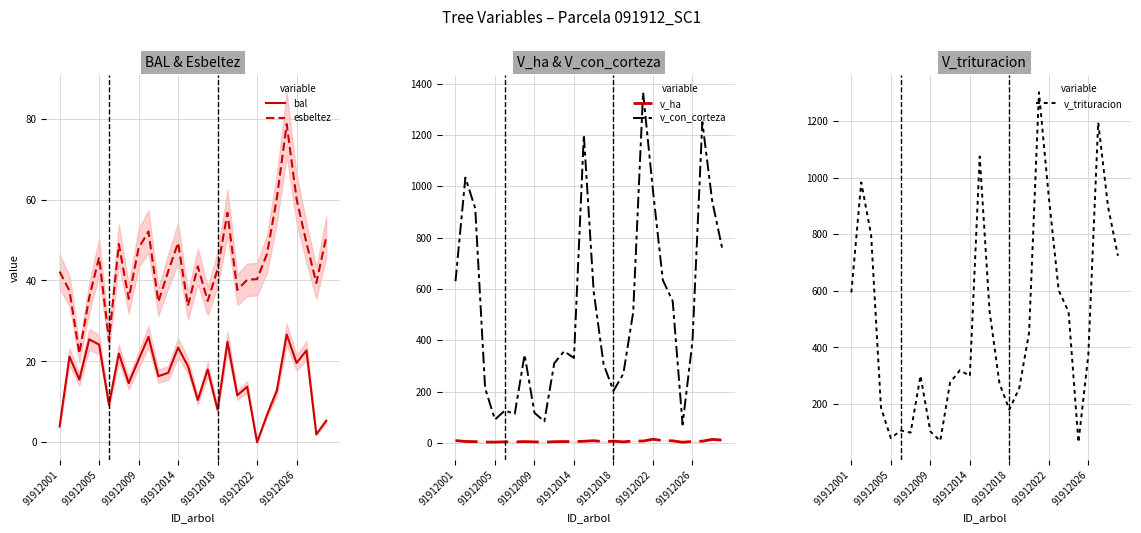

Does the chart have visible grid lines?

Yes